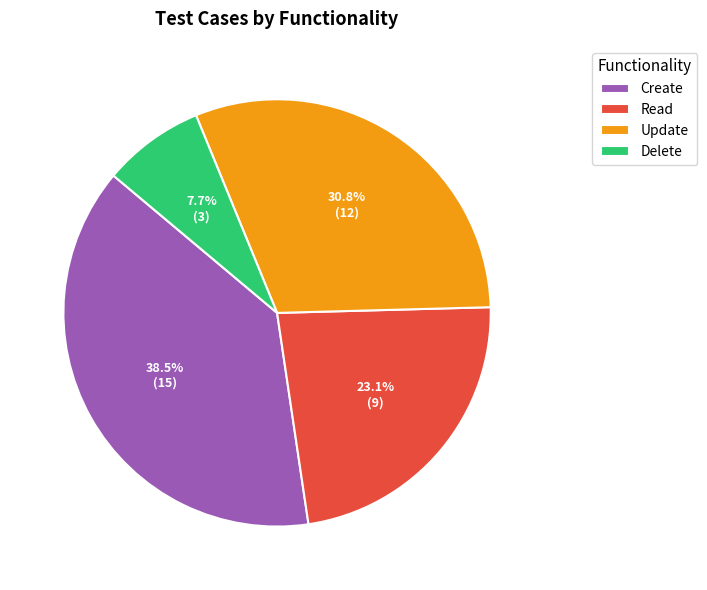

To the nearest percent, what portion does Read represent?

23%